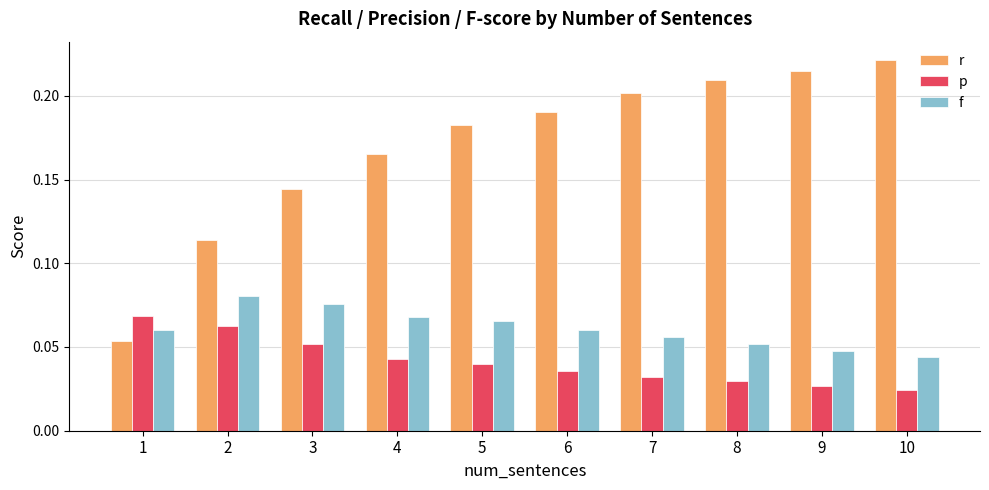

The p series shows 0.0 at 1. True or false?

False